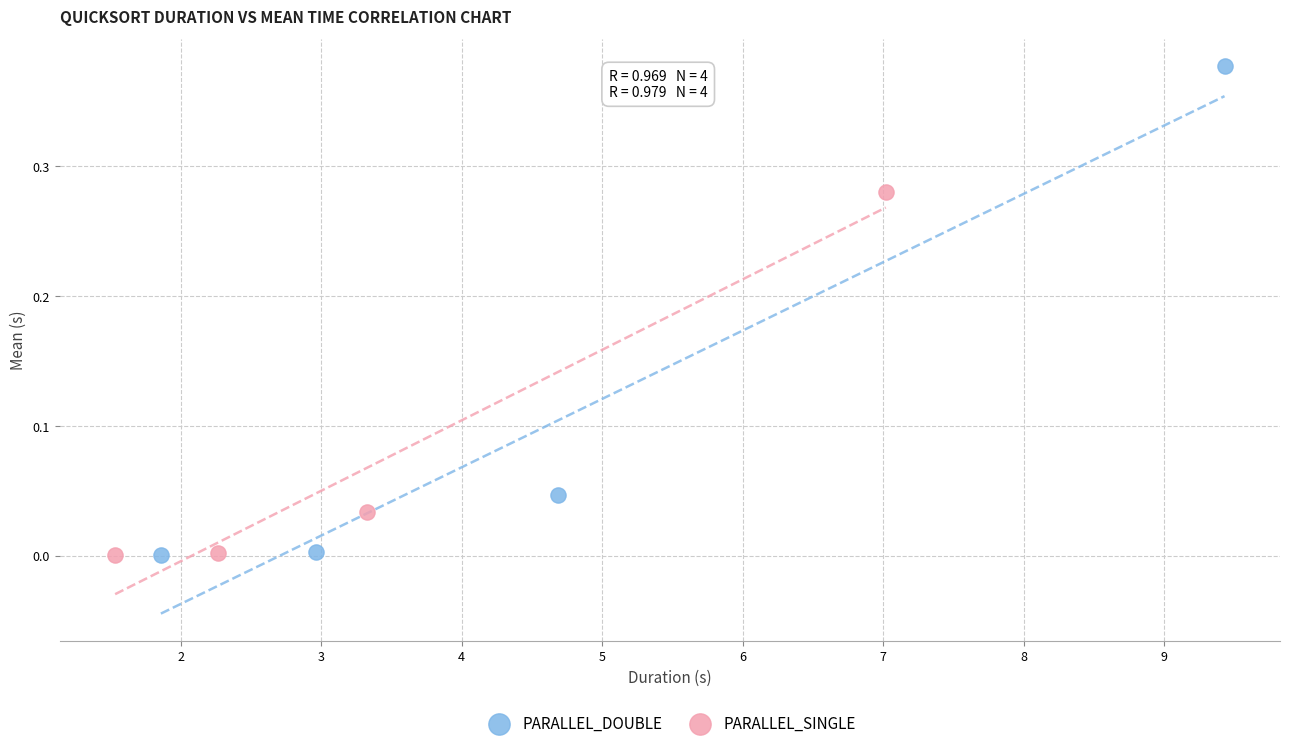

Which series contains the highest Y value?

PARALLEL_DOUBLE